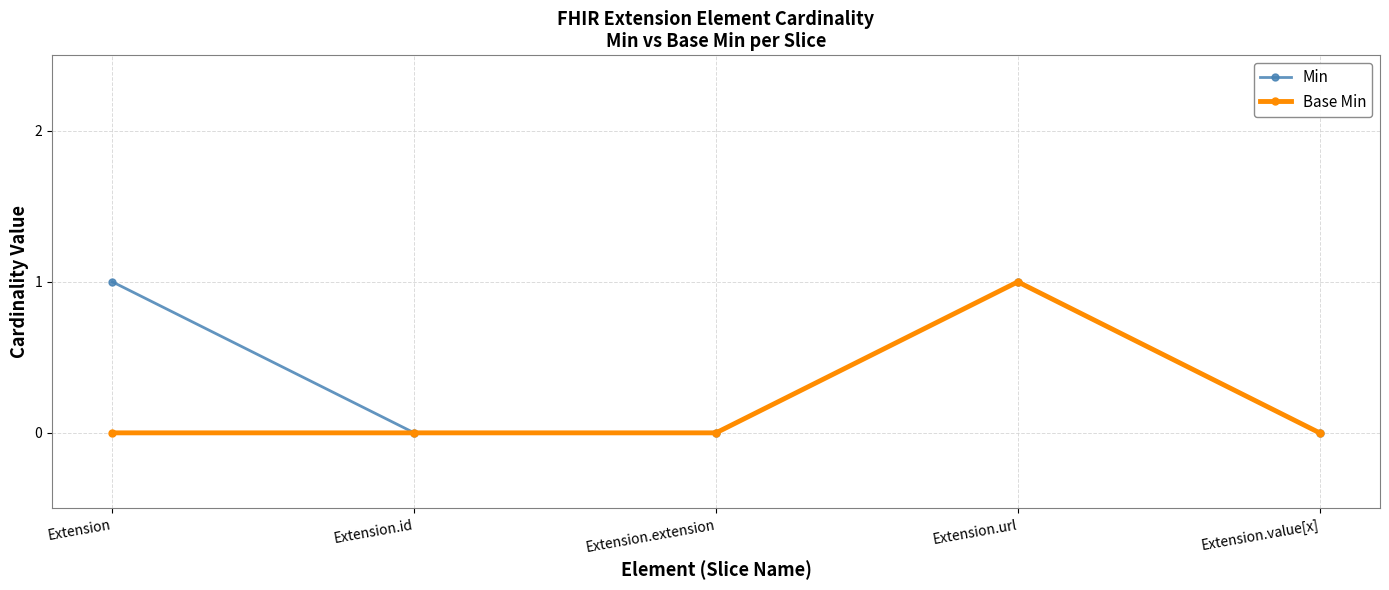

Count the Base Min values in the range 0 to 1.

5